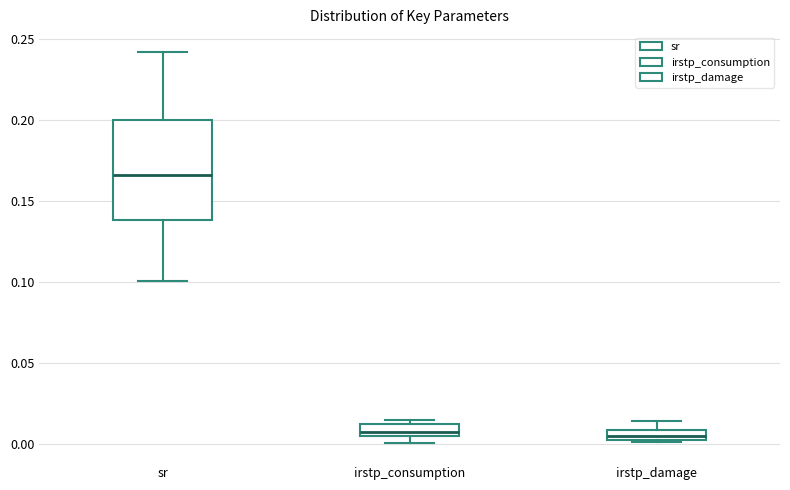

Where is the upper edge of the box for sr on the y-axis? The values are not printed on the chart, so give them approximately, as read against the axis.

0.200